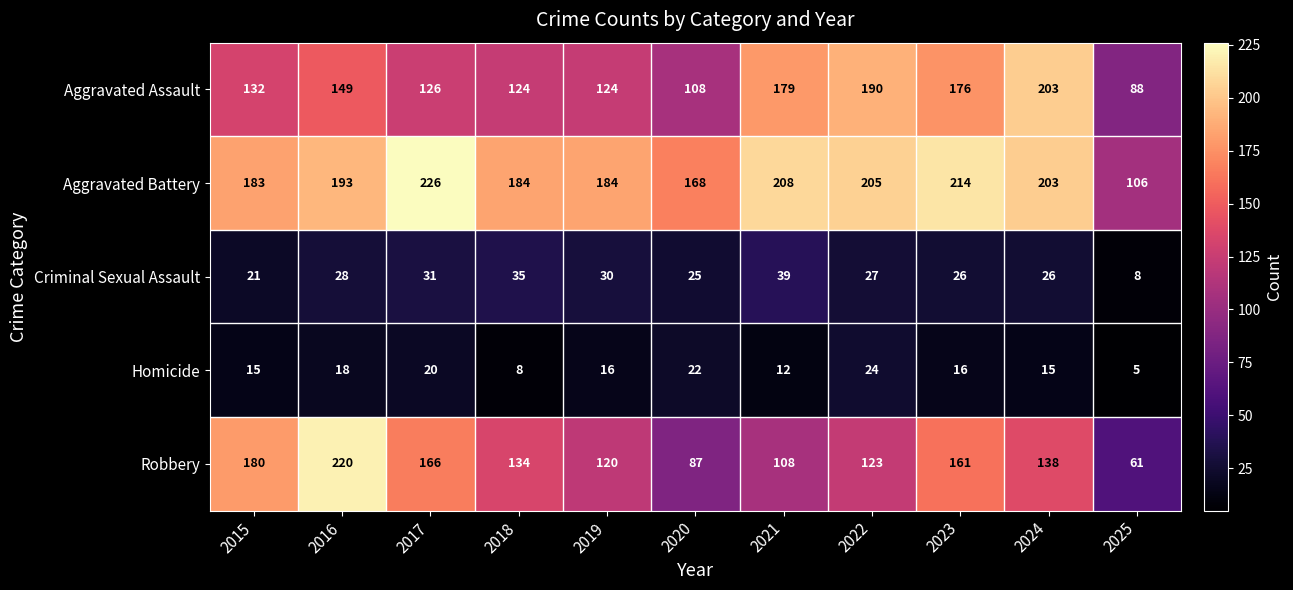

Which series changed the most between 2016 and 2017?

Robbery